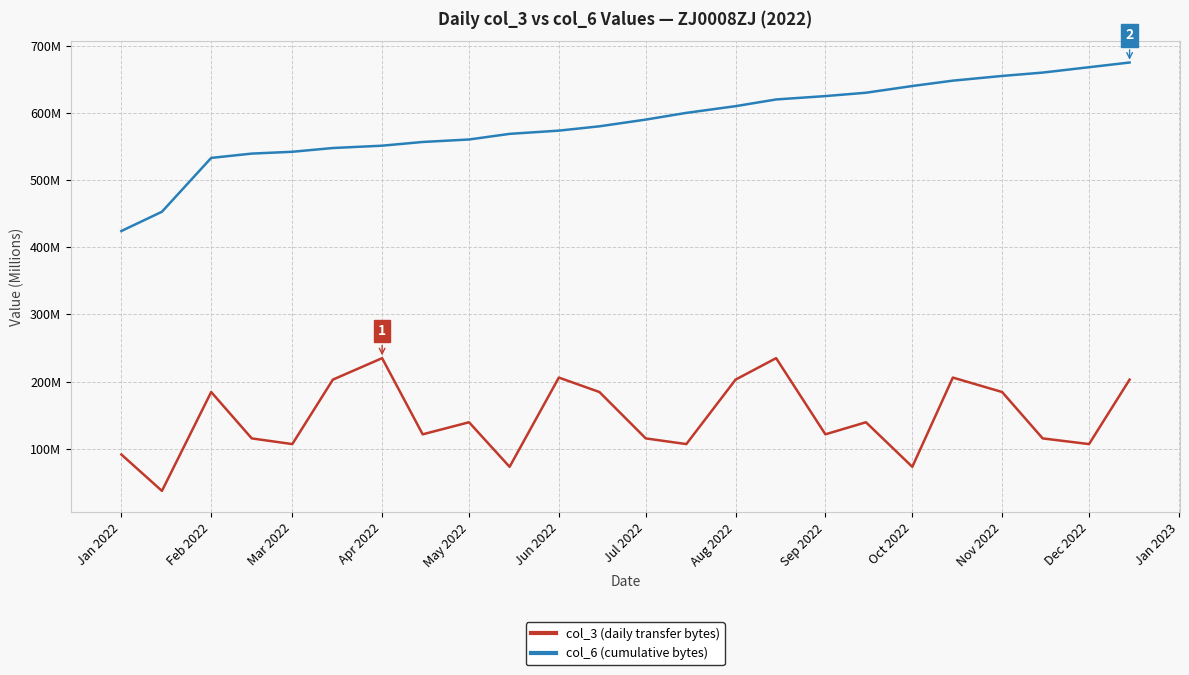

What is the value of the col_3 (daily transfer bytes) point at the 2nd from the left?

37.1